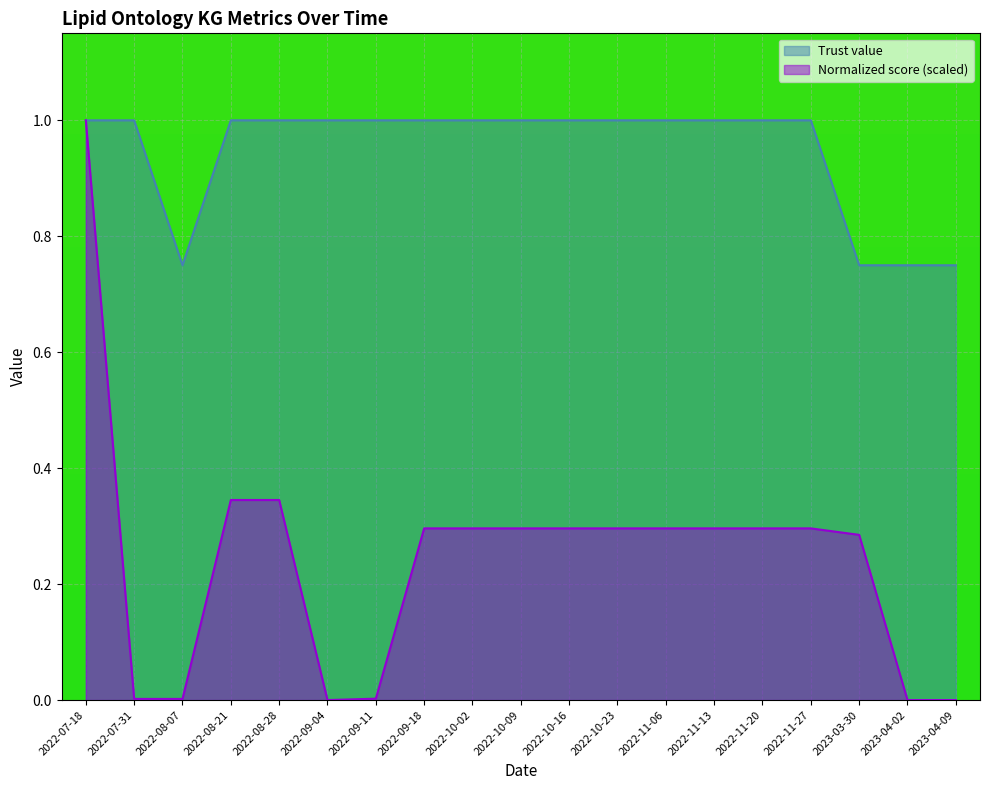

True or false: Normalized score and Trust value cross at least once.

False